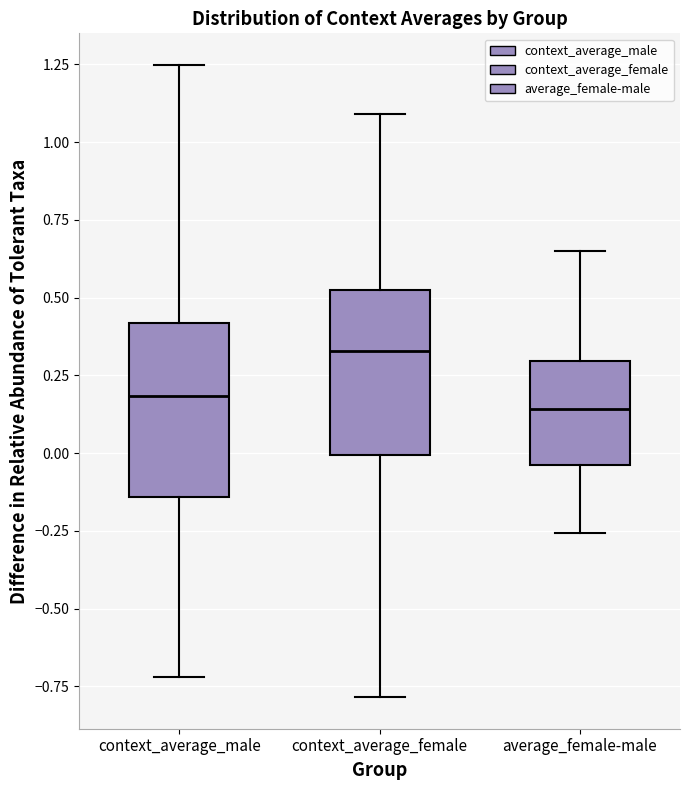

Where is the upper edge of the box for context_average_female on the y-axis? The values are not printed on the chart, so give them approximately, as read against the axis.

0.55